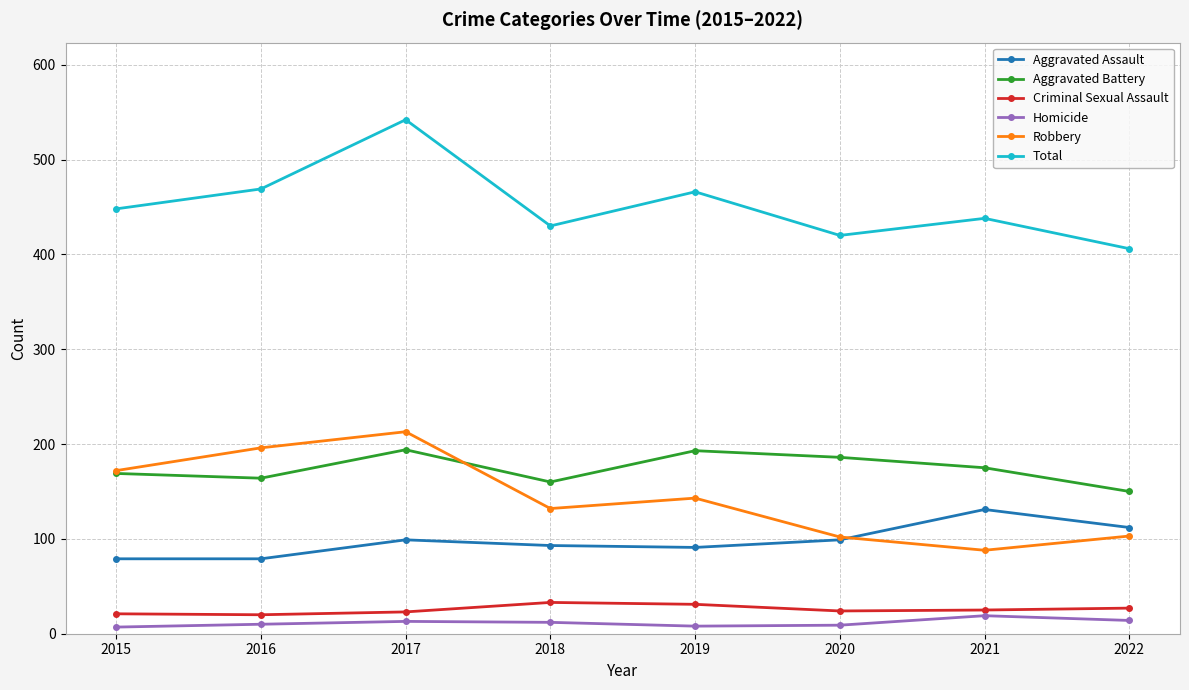

Which category has the highest value across all series?

2017